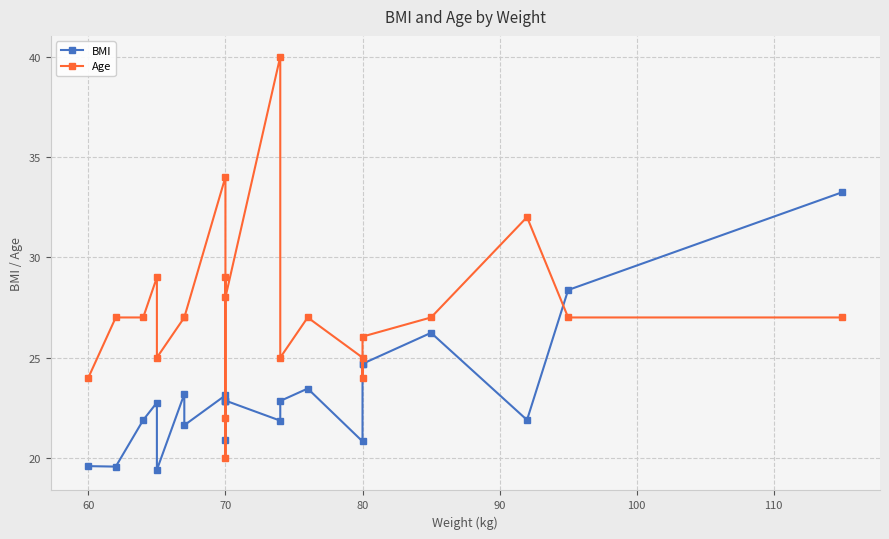

Rank the series by their maximum value, from highest to lowest.

Age, BMI